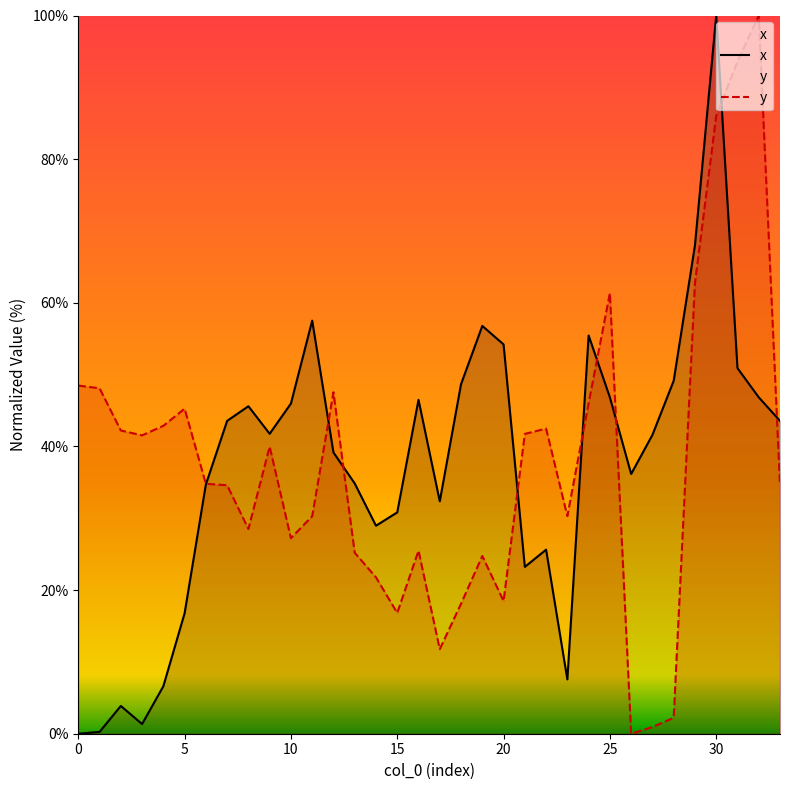

How many values in y are above zero?

33